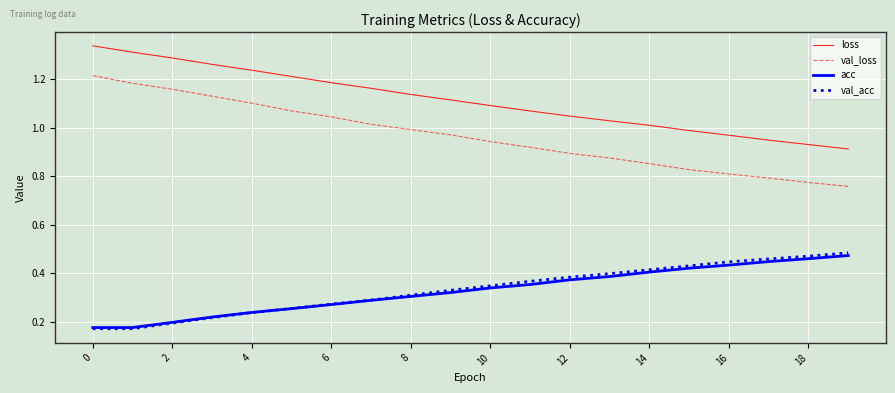

True or false: val_acc and loss cross at least once.

False